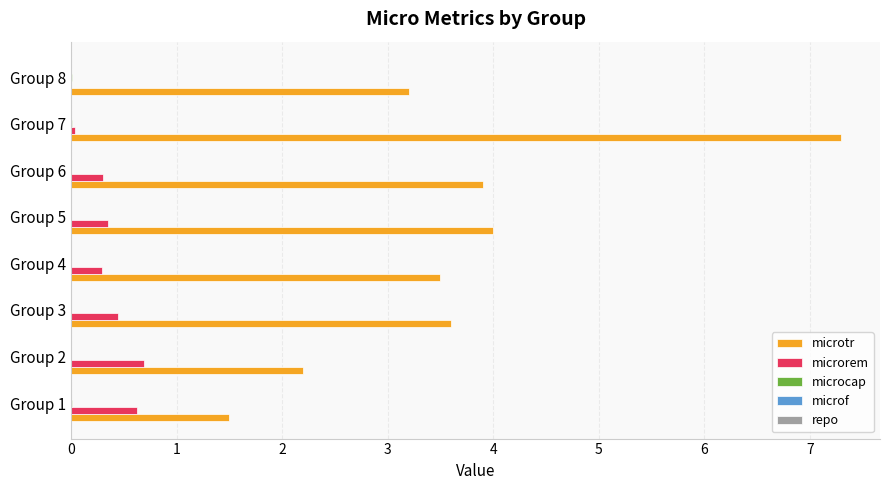

What is the maximum value shown in the chart?

7.3